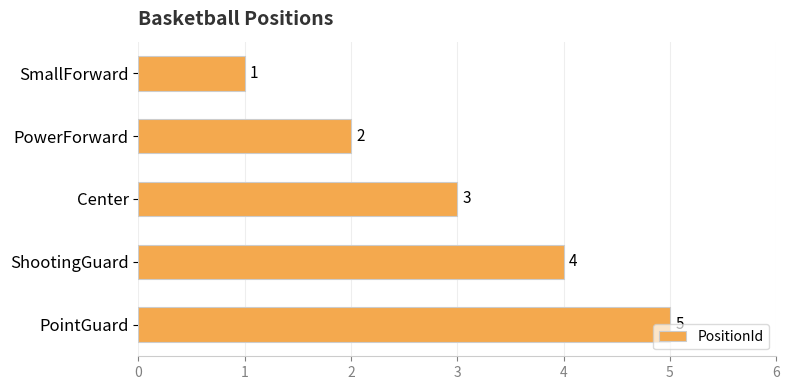

What is the minimum value shown in the chart?

1